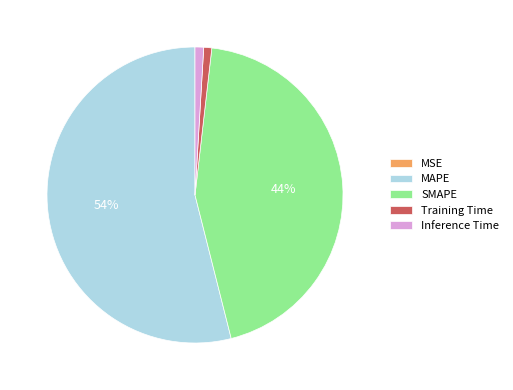

To the nearest percent, what is the average slice percentage?

20%